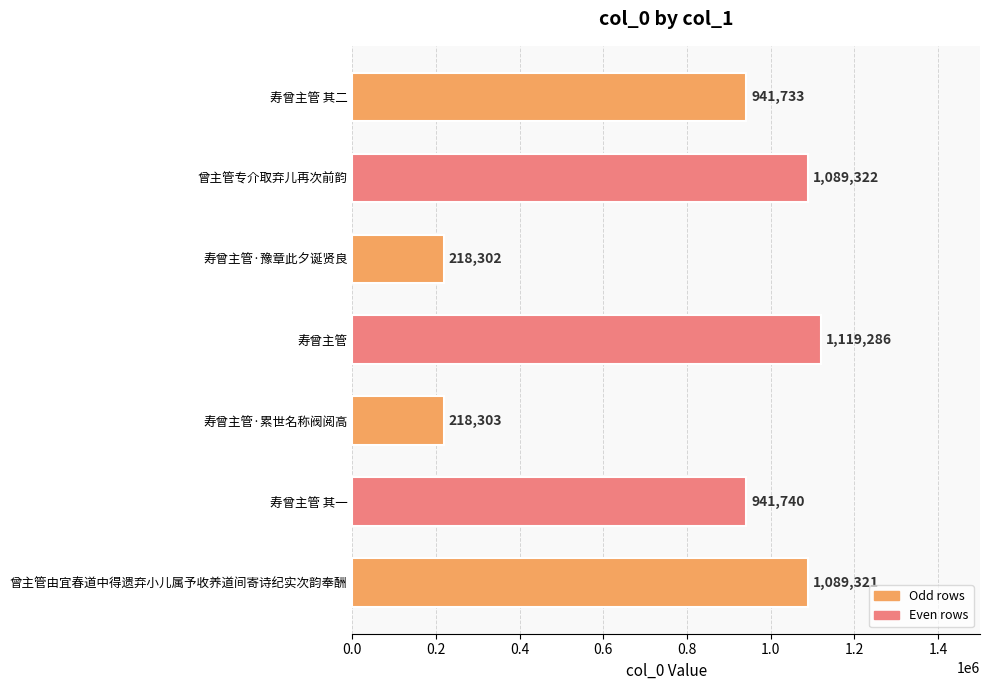

What is the difference between the second highest and minimum values?

871020